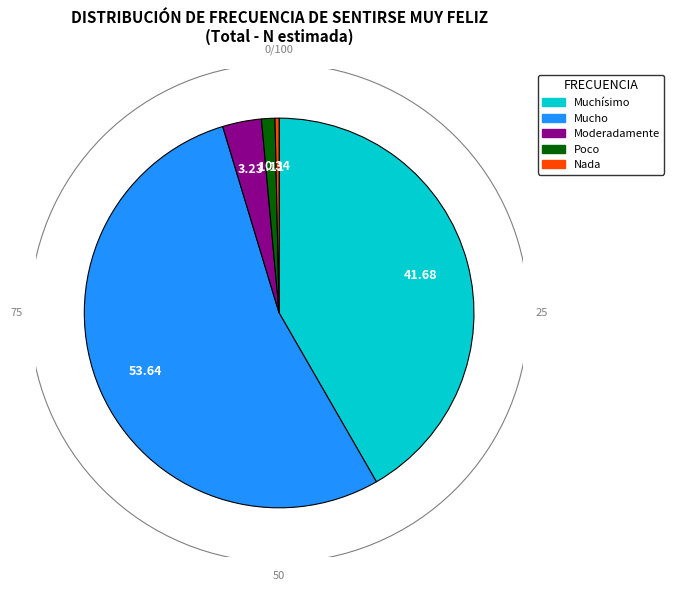

Which category accounts for the majority?

Mucho